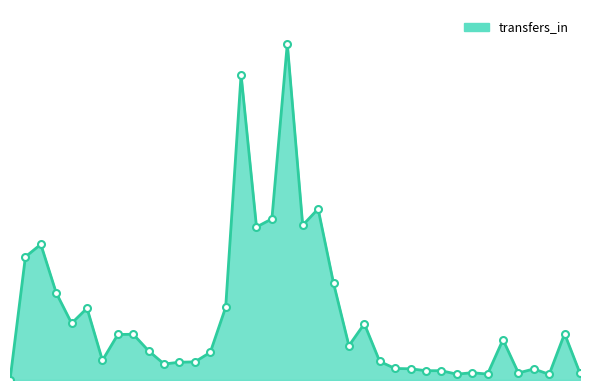

Which category has the highest value across all series?

19